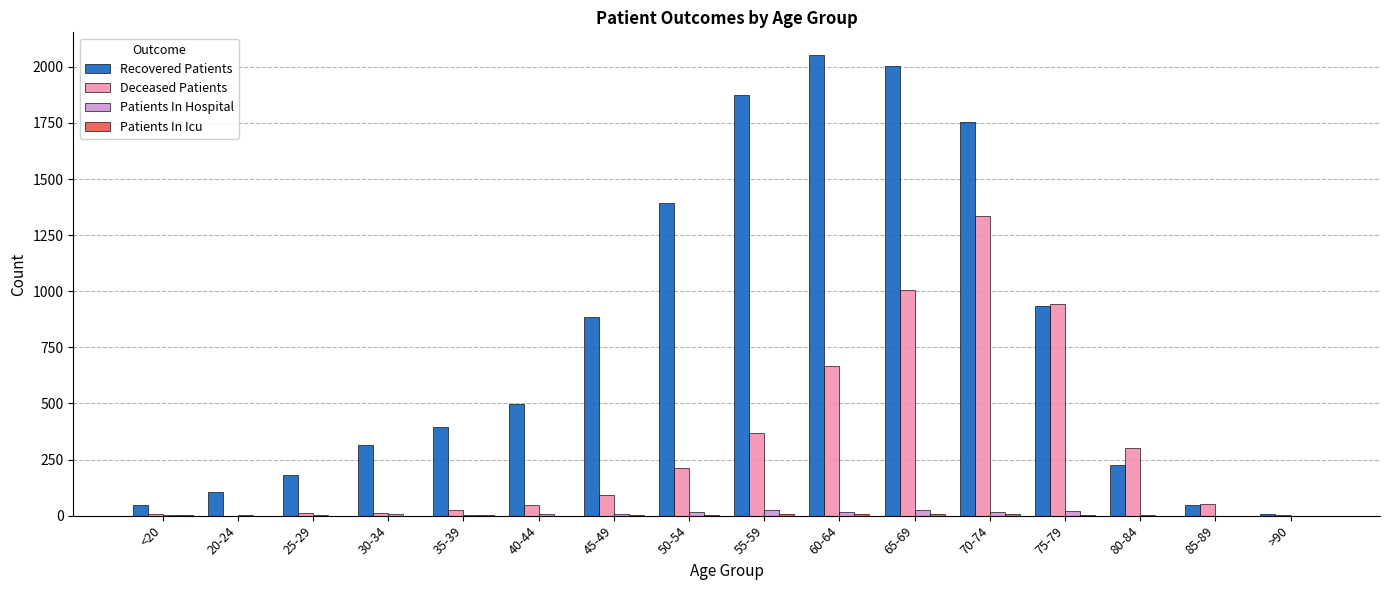

Which series changed the most between 45-49 and 55-59?

Recovered Patients